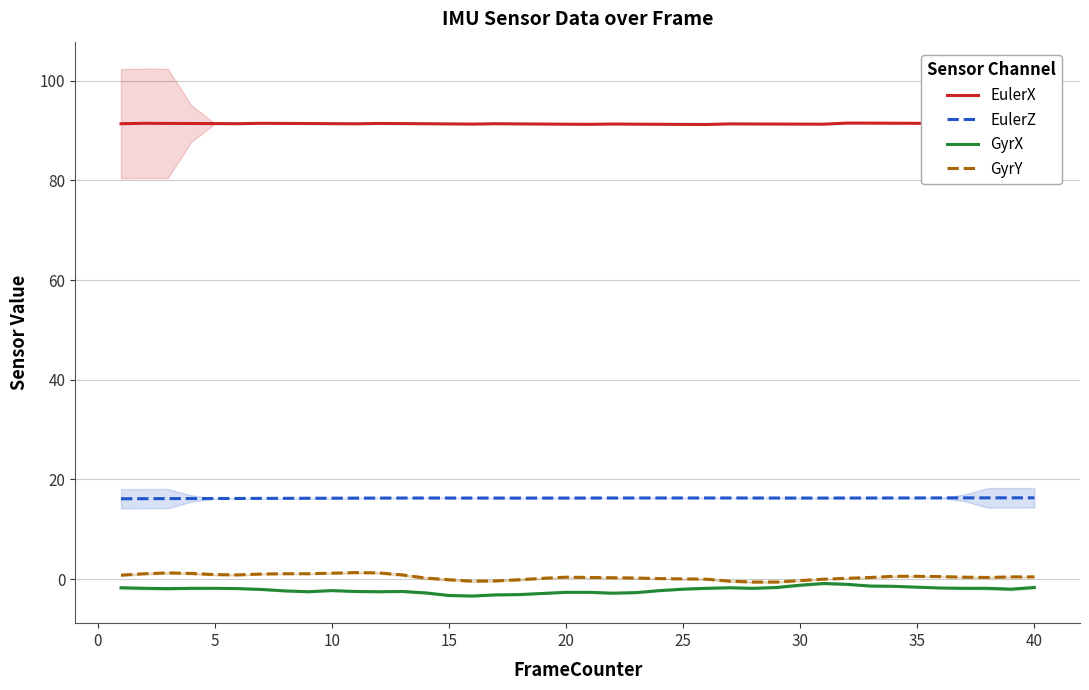

True or false: GyrY and EulerZ cross at least once.

False